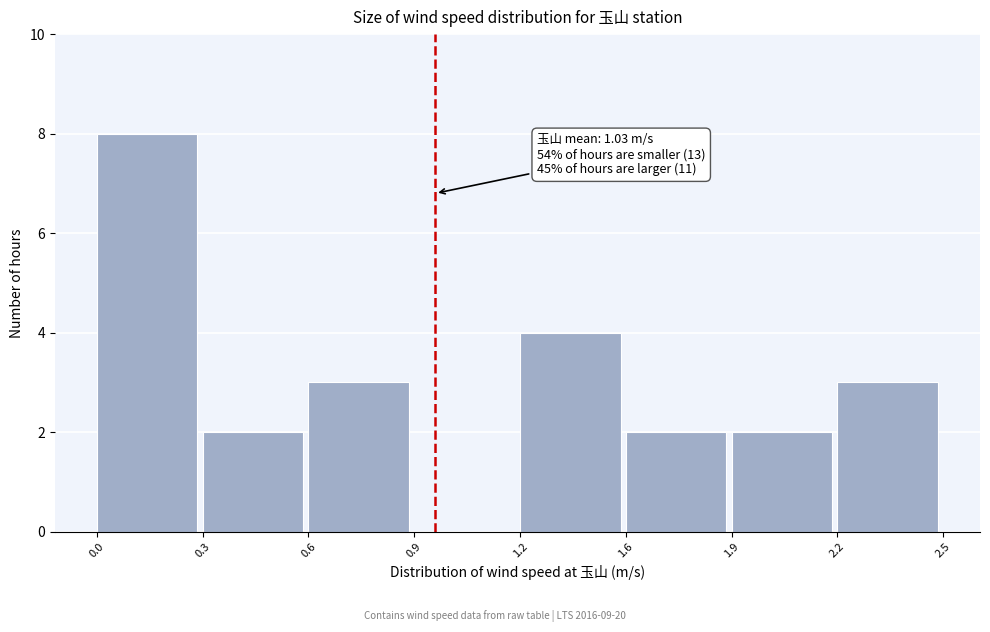

Reading right to left, list all the values displayed in this chart.

2.2=3	1.9=2	1.6=2	1.2=4	0.9=0	0.6=3	0.3=2	0.0=8